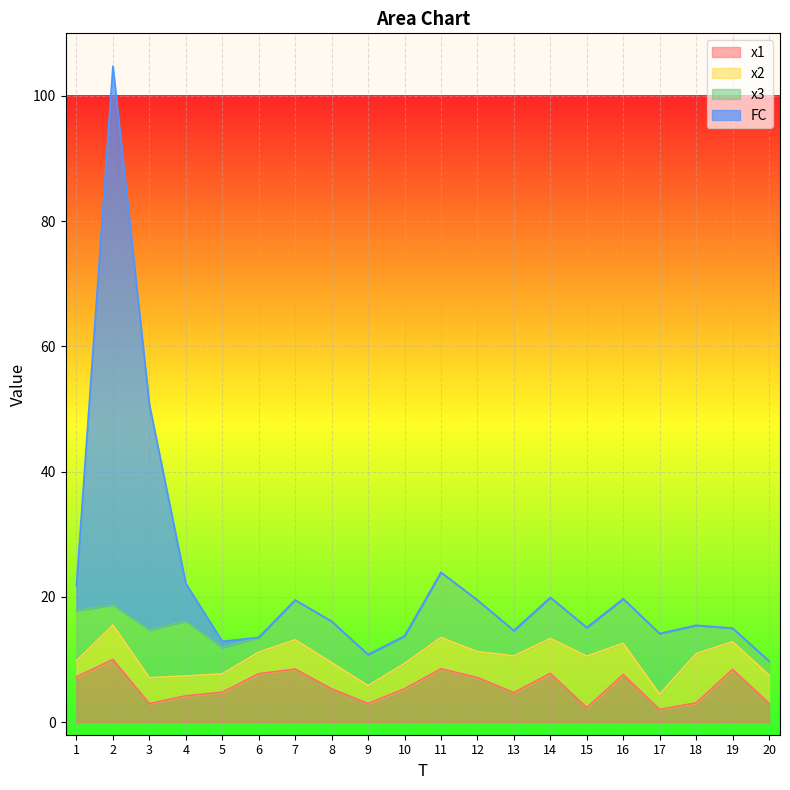

Between 11 and 16, which series saw the biggest shift?

FC